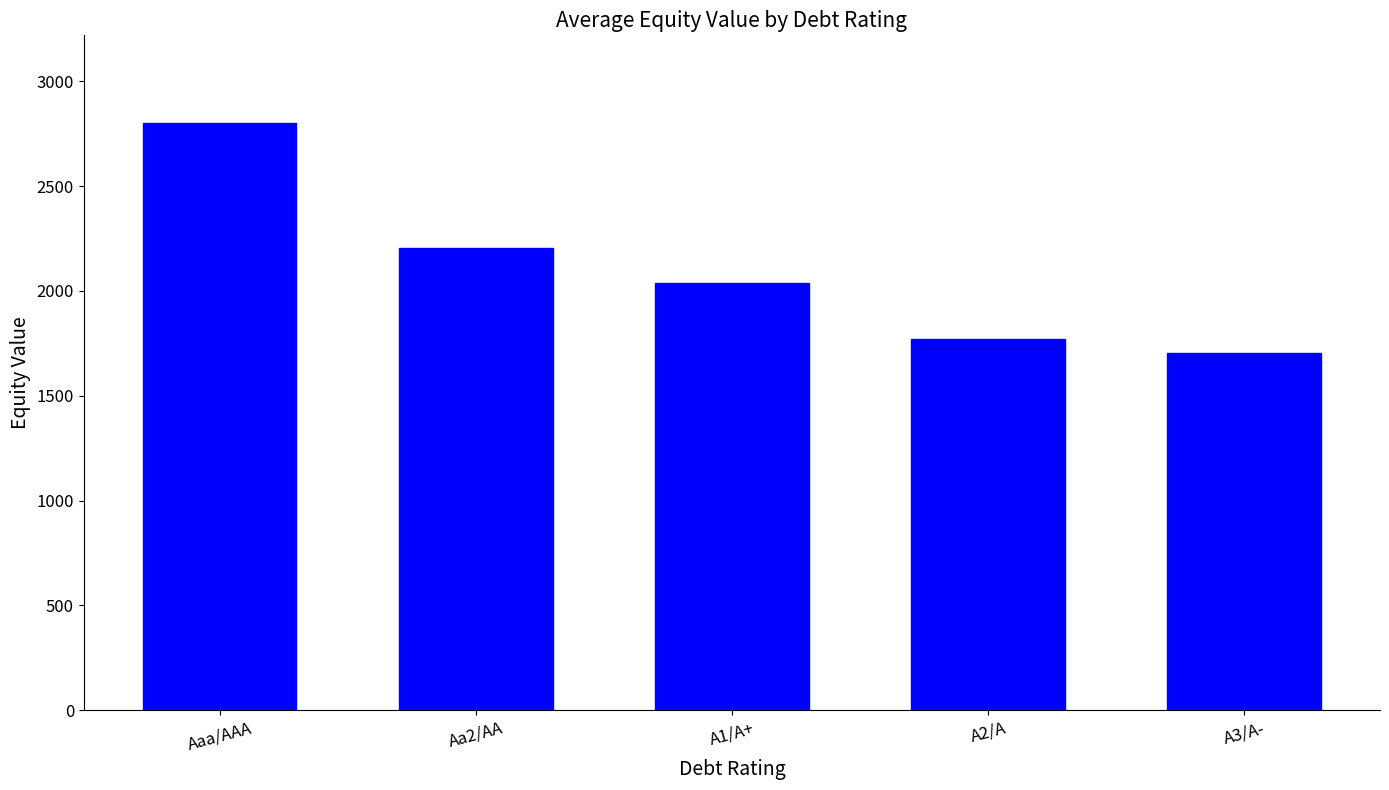

What is the value of the 1st bar from the left?

2799.0